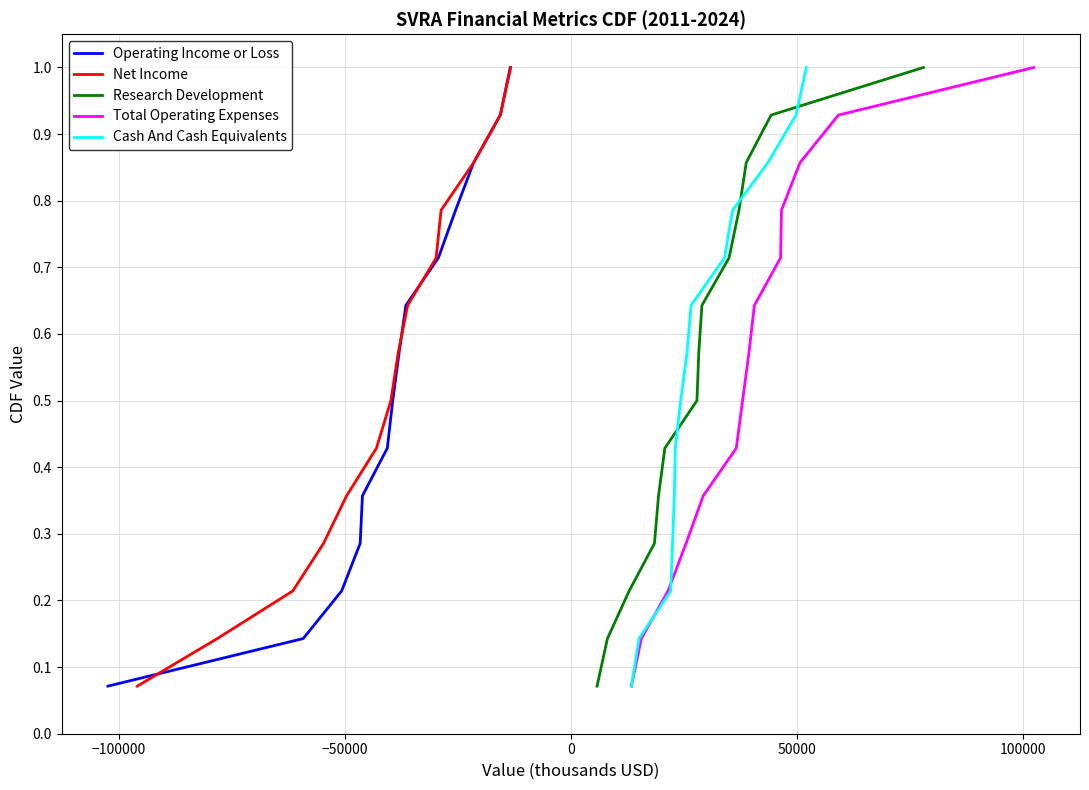

How many lines are shown in the chart?

5